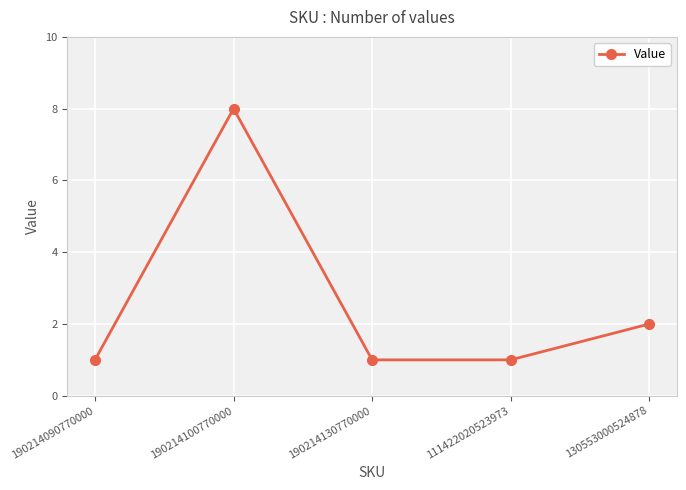

At which category does the data reach its first local peak?

190214100770000